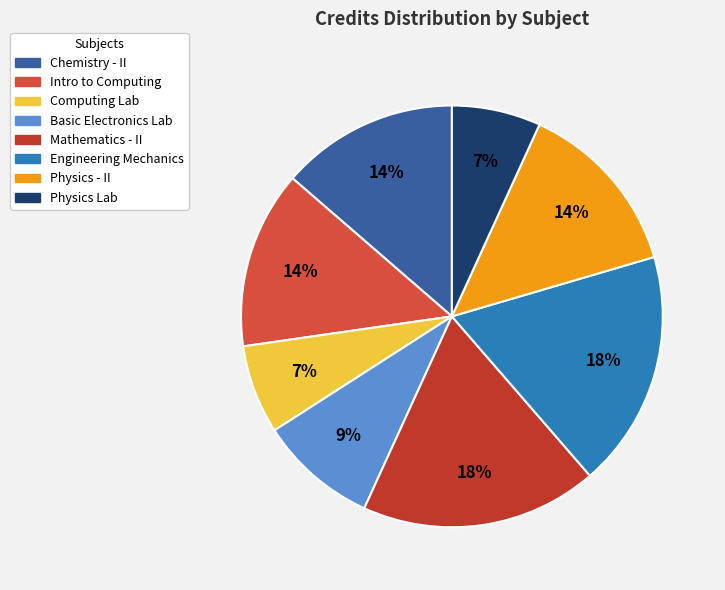

How many slices are in this pie chart?

8